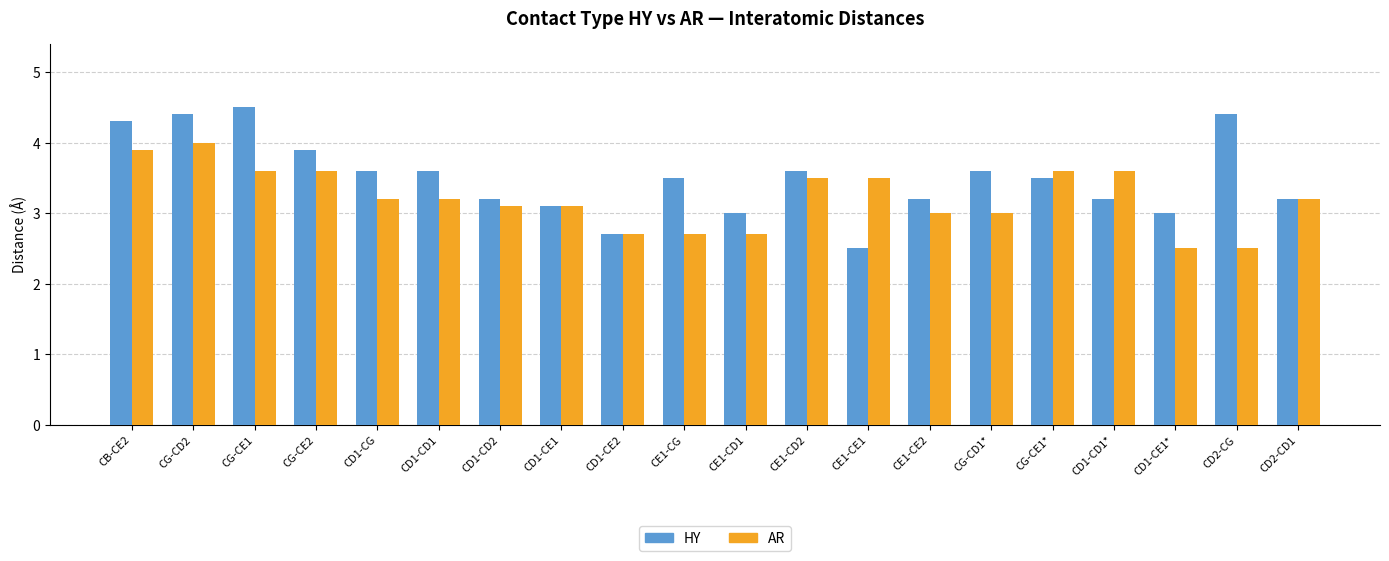

At which label does HY reach its peak?

CG-CE1